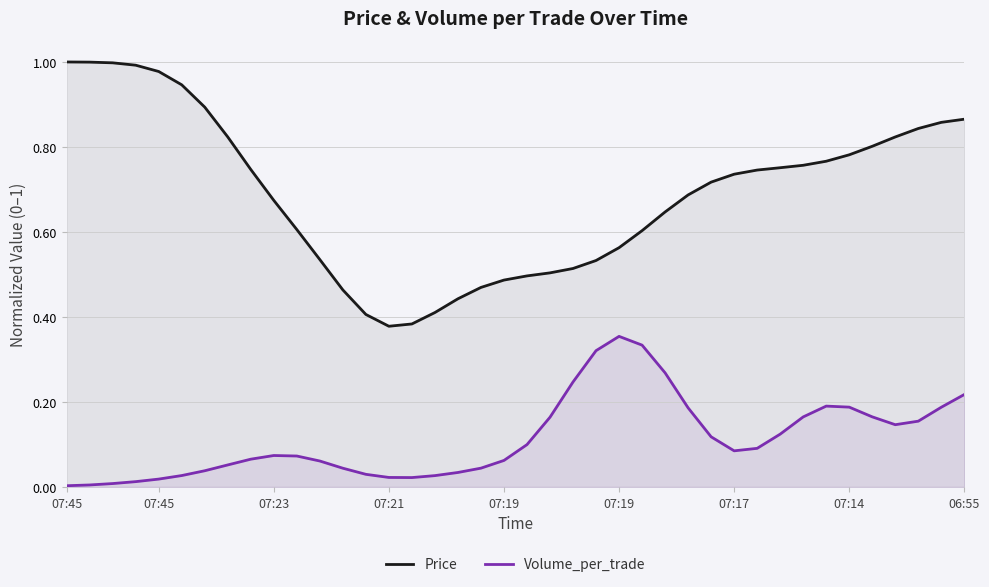

The value of Price at 38 is 1.1. True or false?

False